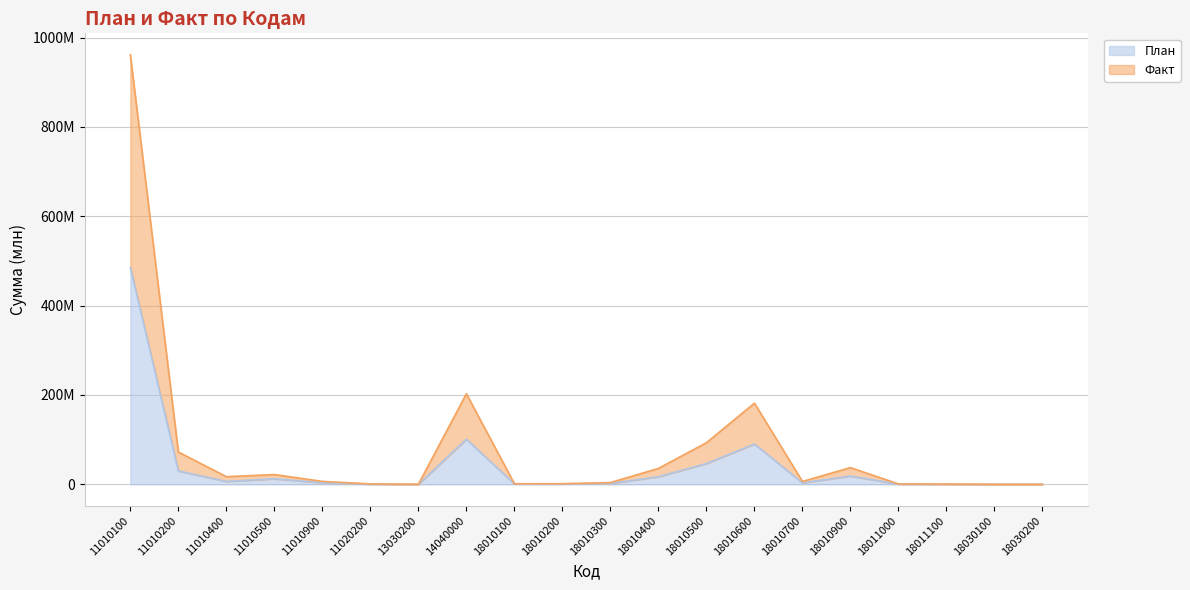

True or false: Факт and План intersect in this chart.

False